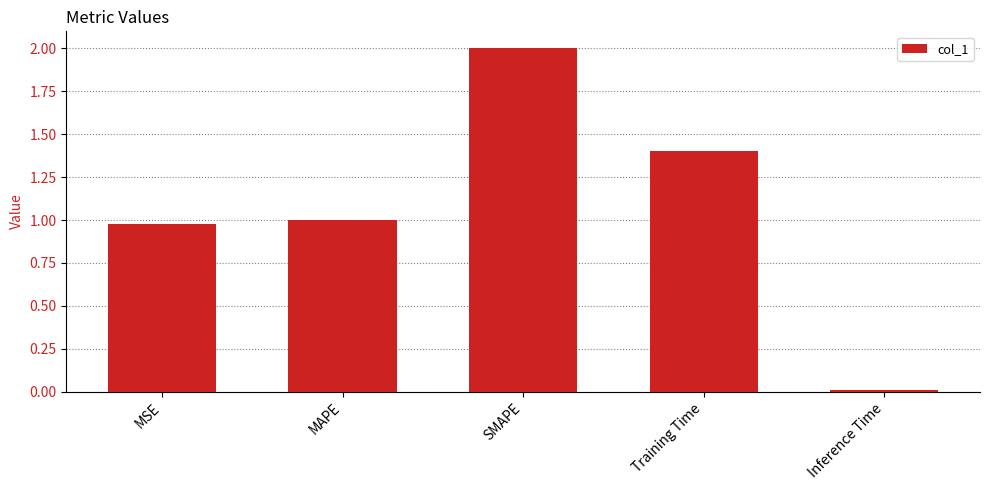

What is the change in value from MSE to Inference Time?

-1.0